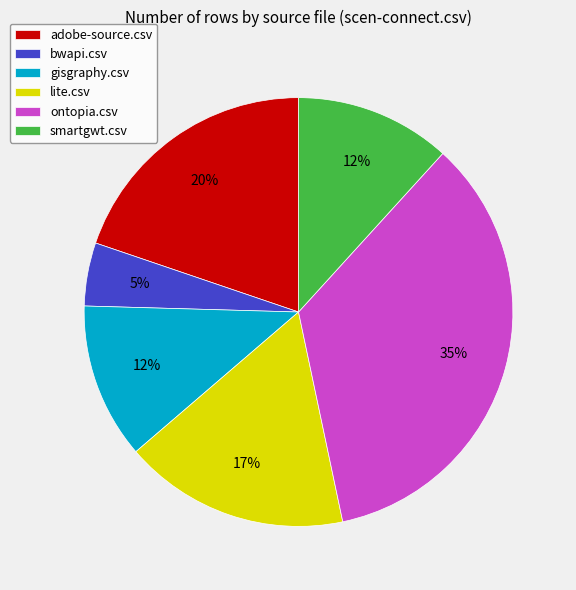

The smartgwt.csv slice represents 12% of the pie. True or false?

True